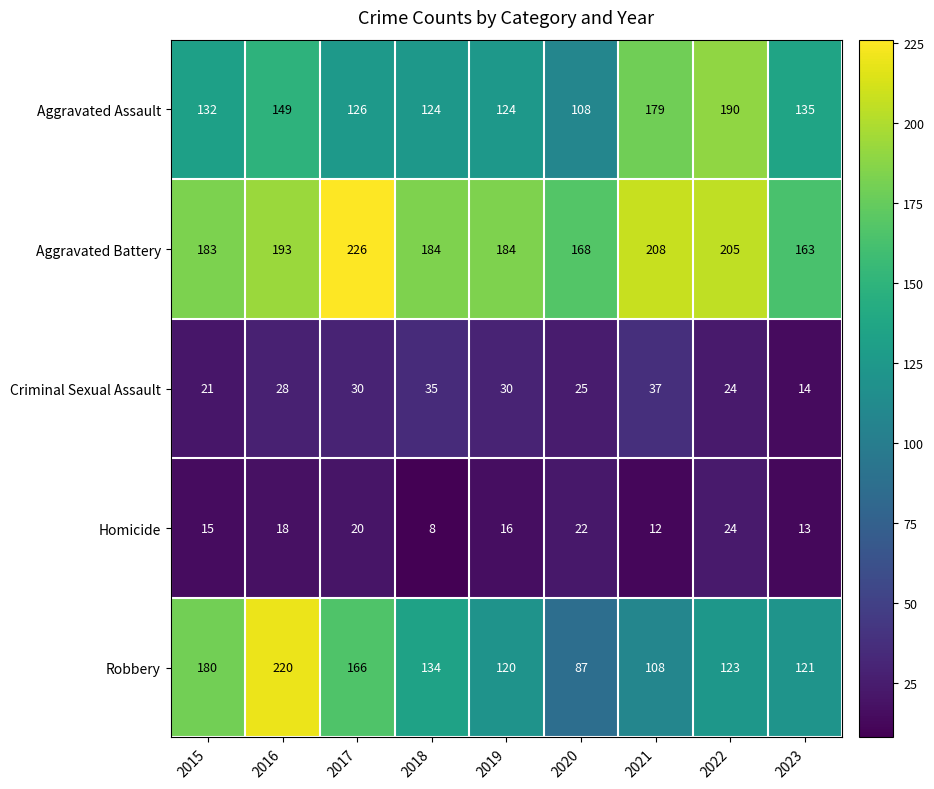

What is the approximate value of Robbery at 2023, to the nearest 50?

100